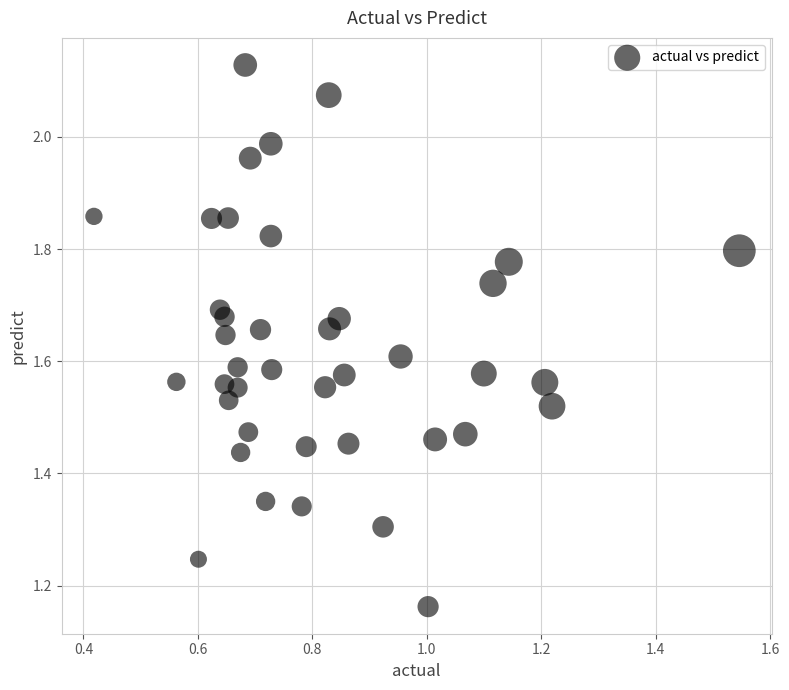

What is the range of X values (max minus min)?

1.1